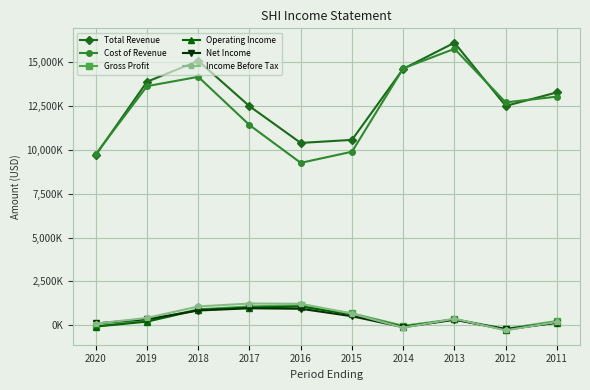

Which series changed the most between 2015 and 2014?

Cost of Revenue